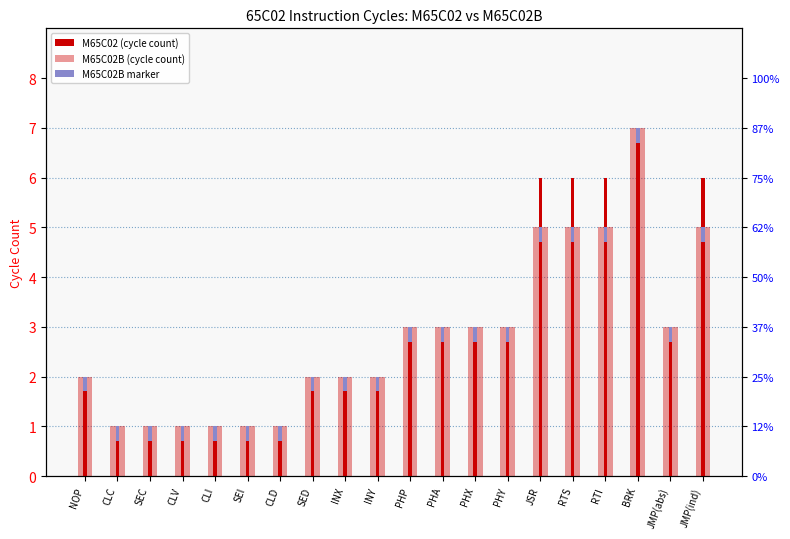

What is the average value of the M65C02B marker series?

0.3